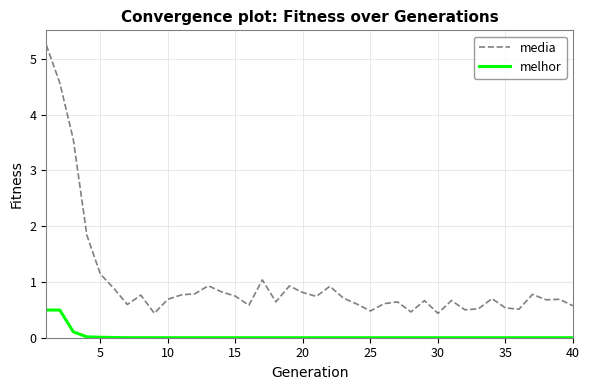

Rank the series by their average value, from highest to lowest.

media, melhor